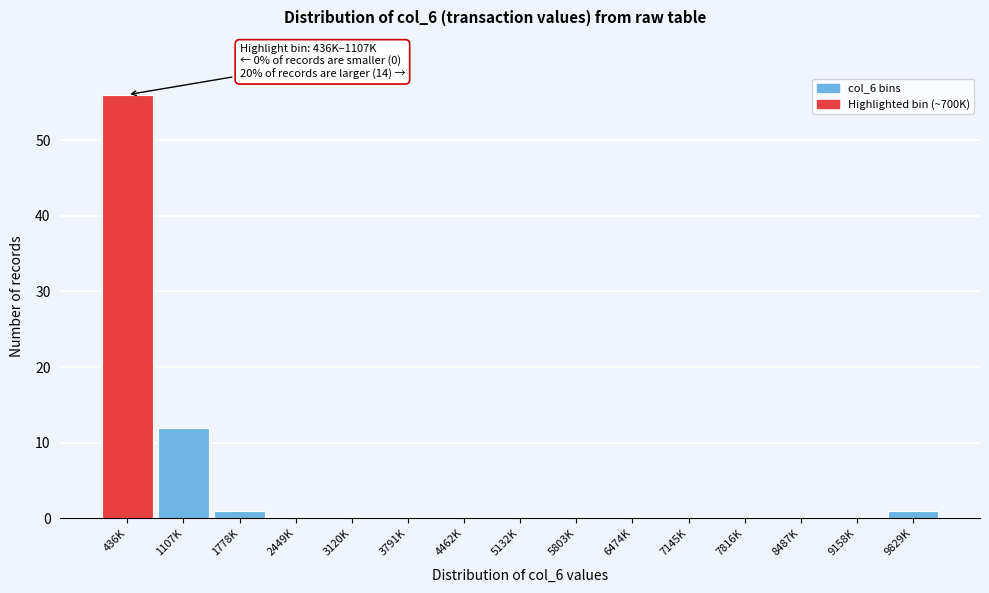

Reading left to right, list all the values displayed in this chart.

436K=56	1107K=12	1778K=1	2449K=0	3120K=0	3791K=0	4462K=0	5132K=0	5803K=0	6474K=0	7145K=0	7816K=0	8487K=0	9158K=0	9829K=1